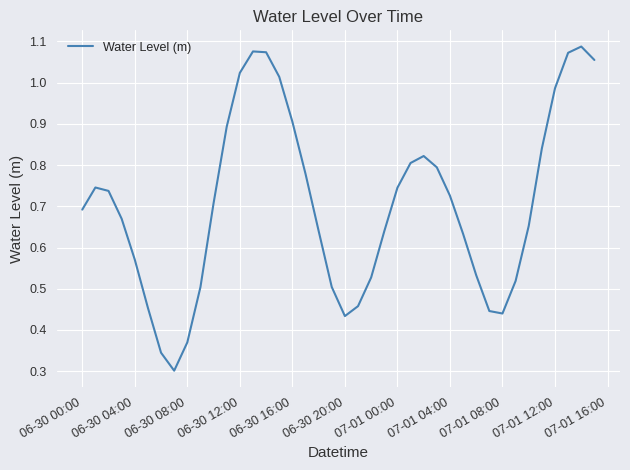

How many interior local valleys (lower than both neighbors) does the data have?

3